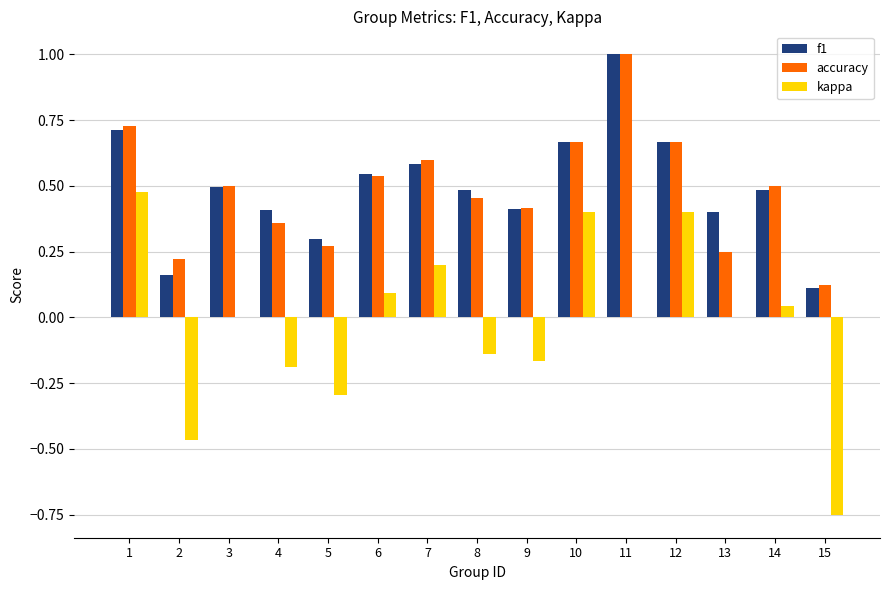

Which category has the highest value in the kappa series?

1